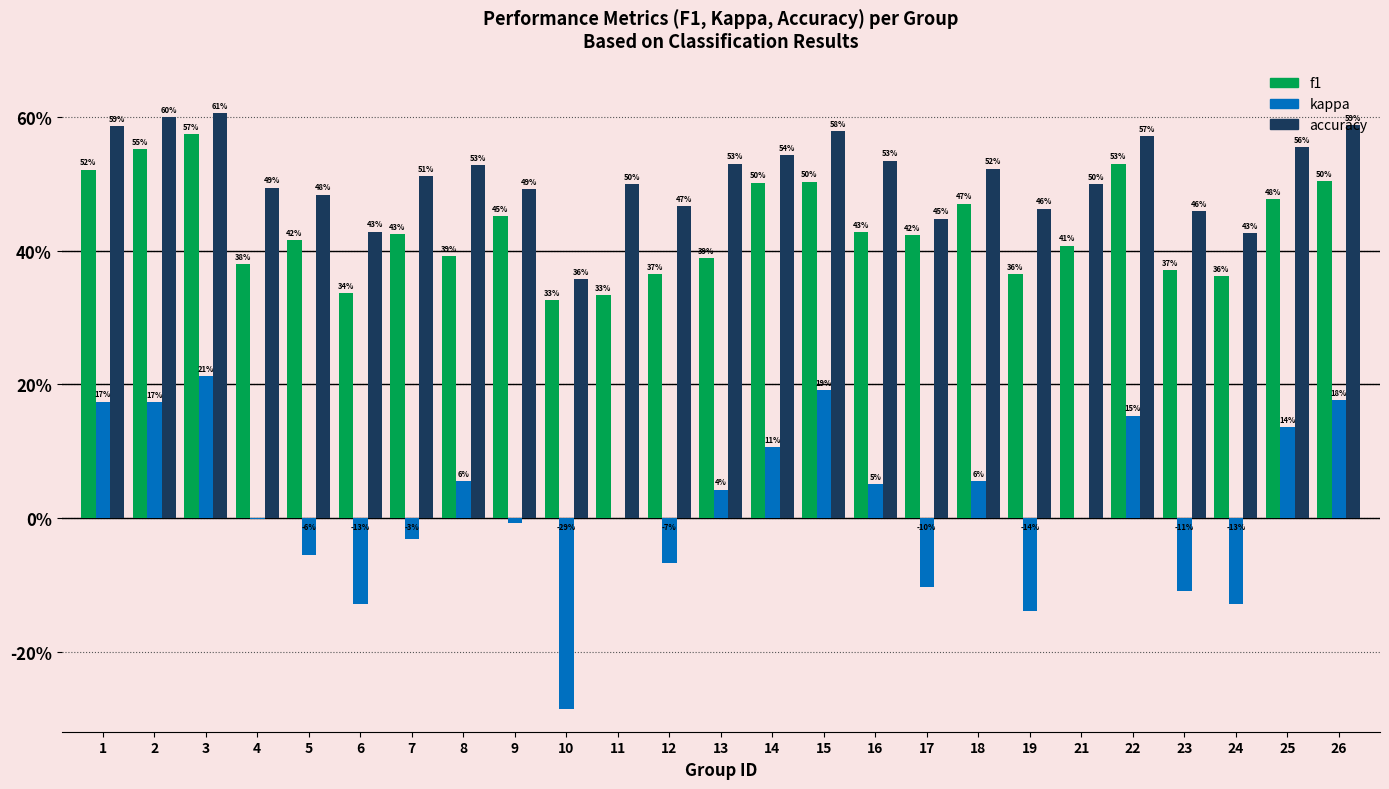

Are the bars grouped side by side (vs. stacked)?

Yes